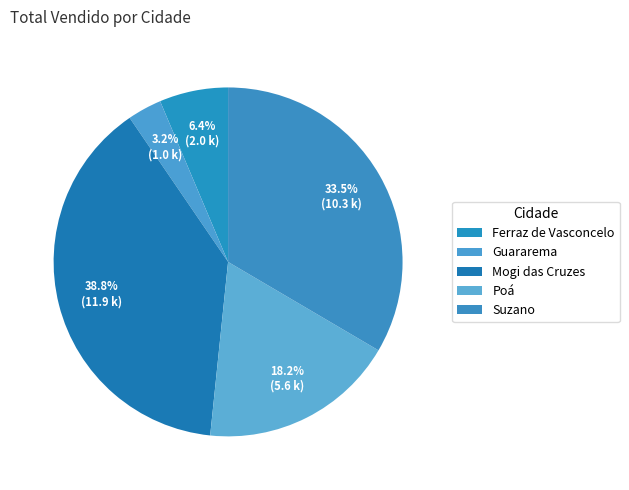

Rank the categories by value from highest to lowest.

Mogi das Cruzes, Suzano, Poá, Ferraz de Vasconcelo, Guararema